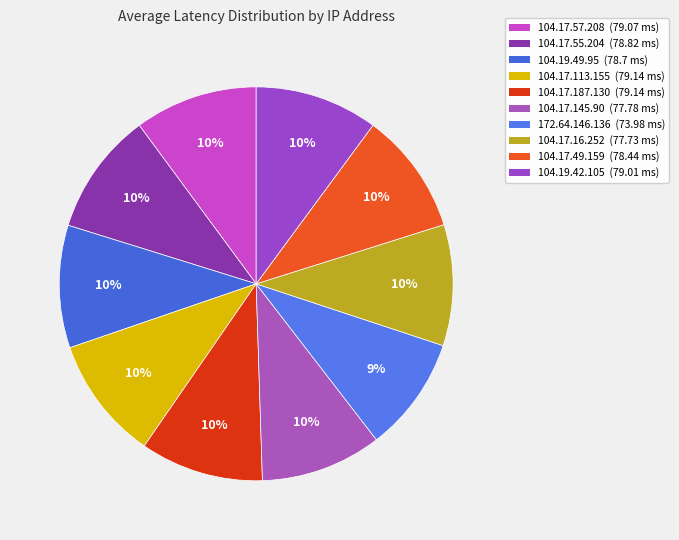

What portion of the pie excludes 104.17.57.208?

89.9%